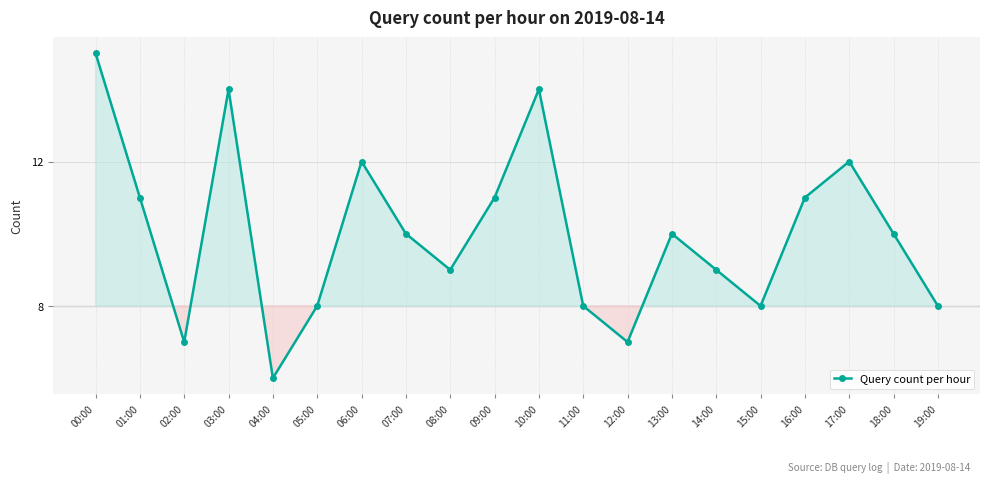

At which label does the data first exceed 10?

00:00